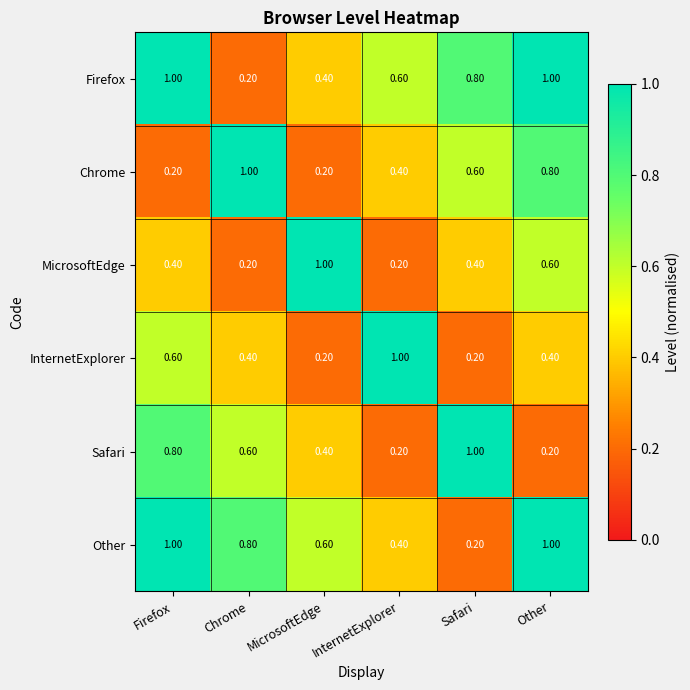

What is the difference between the maximum and minimum values in the Firefox series?

0.8